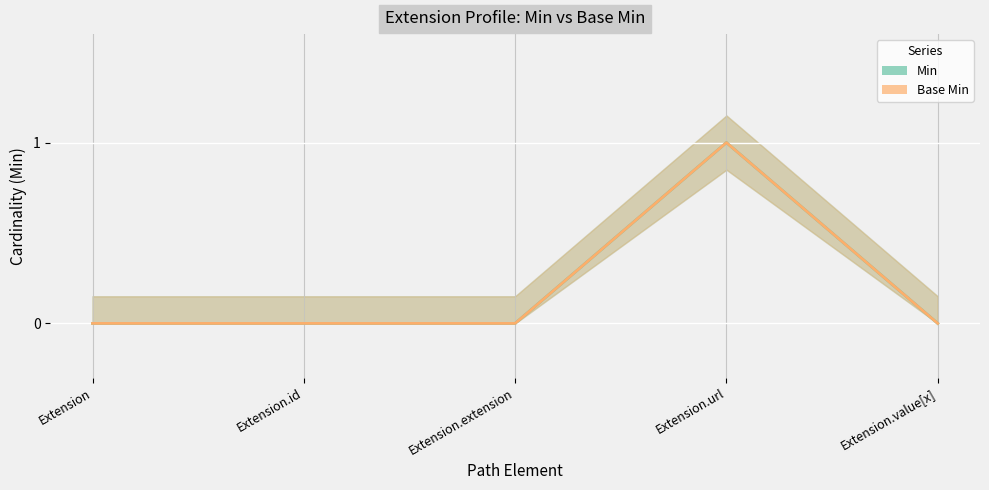

Reading right to left, list all the values displayed in this chart.

Min: 0	1	0	0	0
Base Min: 0	1	0	0	0